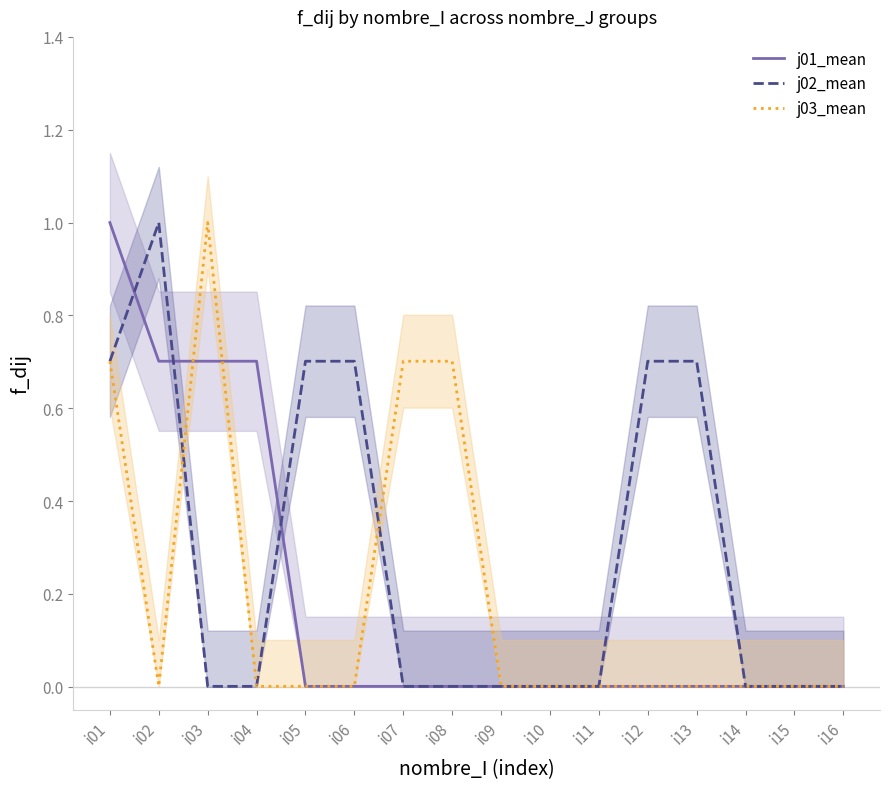

At which category is the sum across all series the highest?

i01